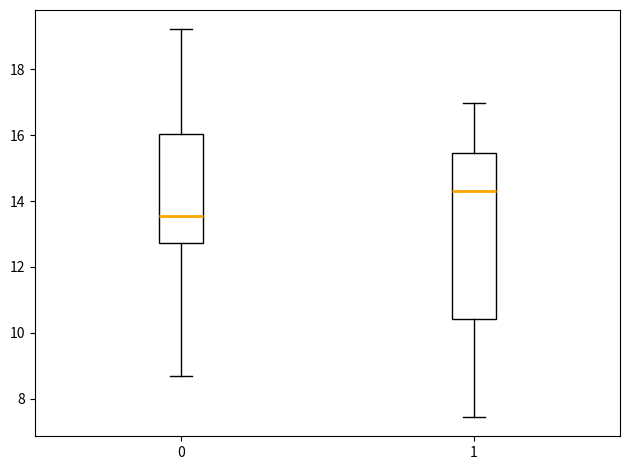

Which box is the tallest, from its lower edge to its upper edge?

1